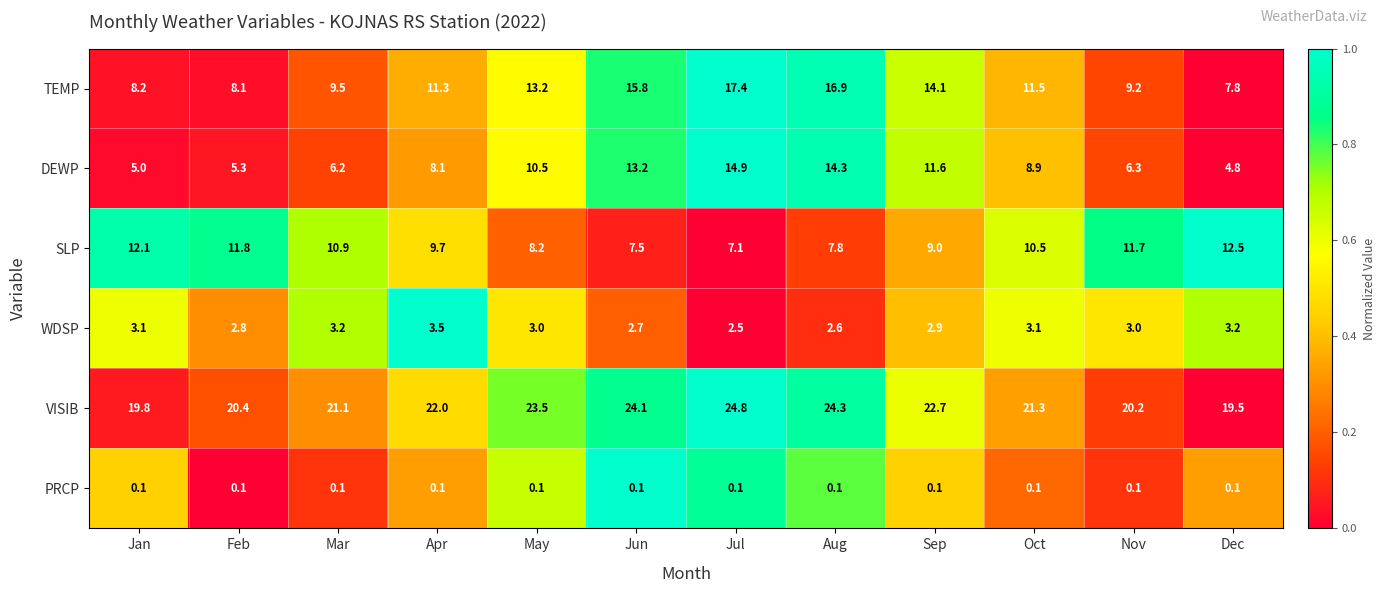

What is the sum of all VISIB values?

263.7